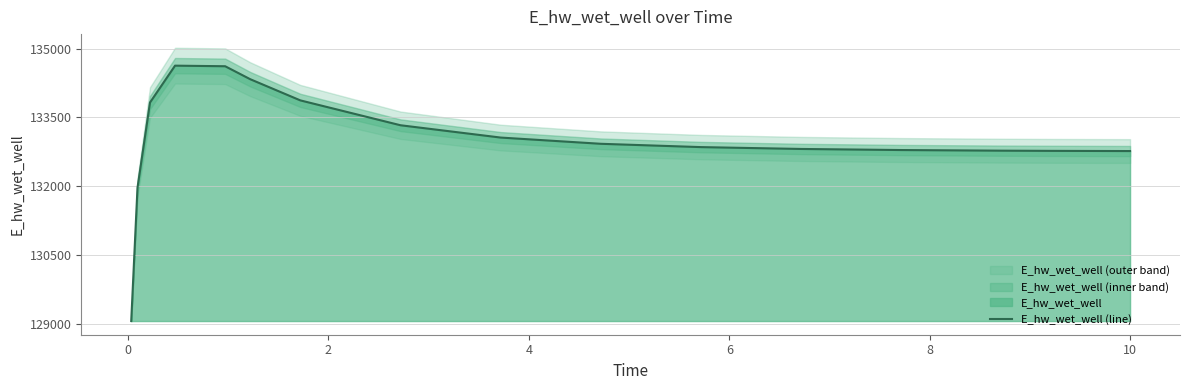

True or false: there are more than 1 points higher than both neighbors.

False